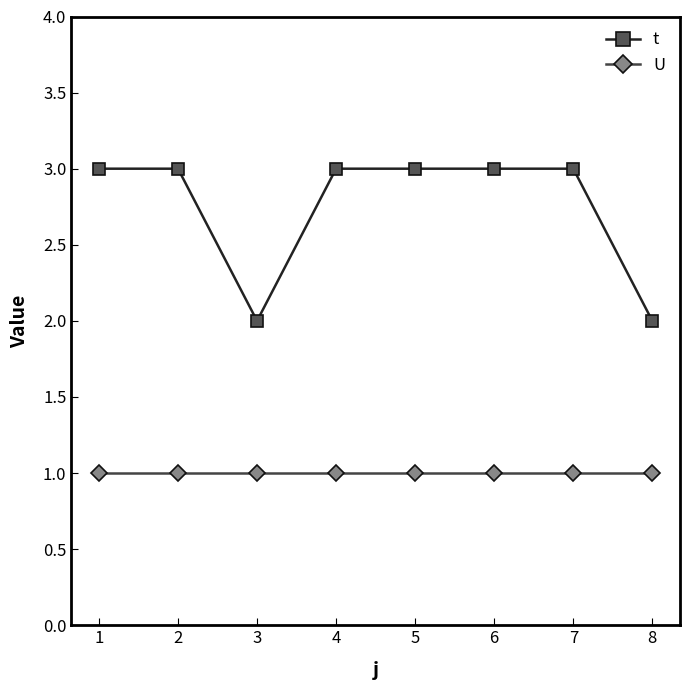

How many lines are shown in the chart?

2